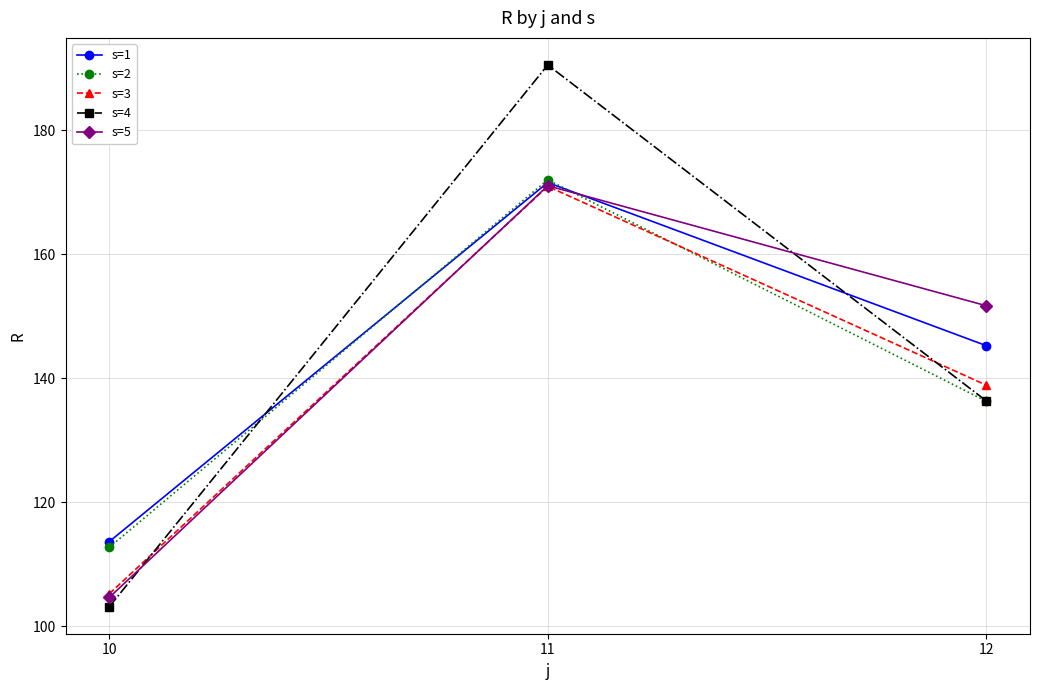

What is the difference between the maximum and minimum values in the s=3 series?

65.7